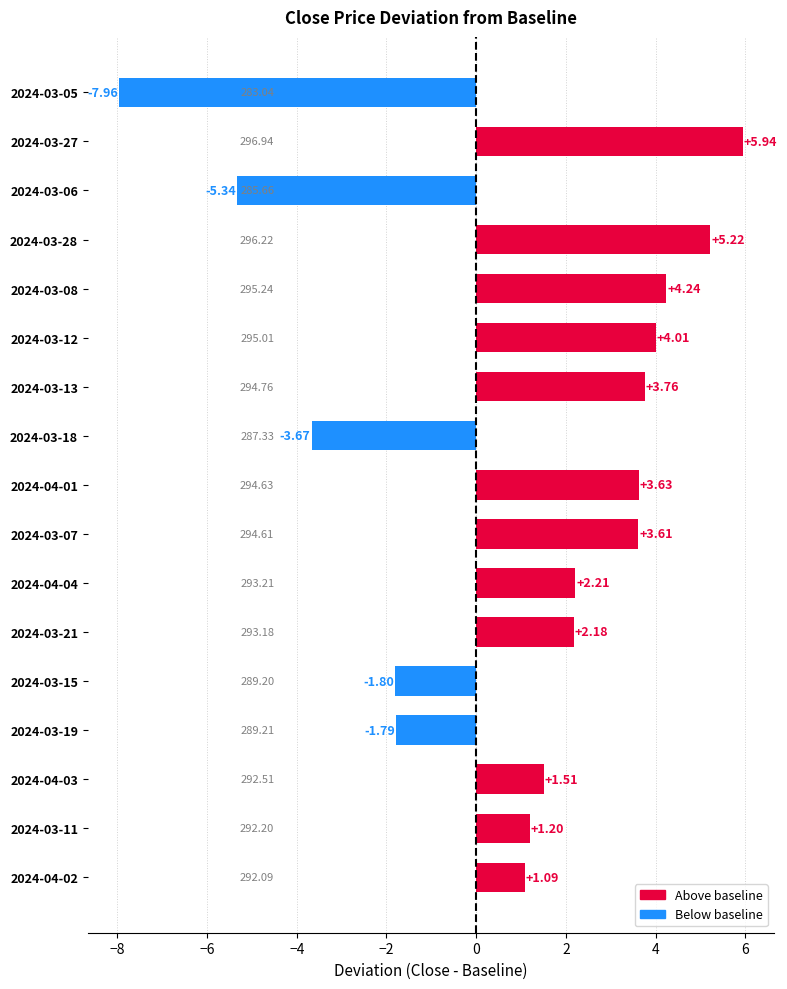

What is the difference between the values at 2024-03-12 and 2024-04-03?

2.5